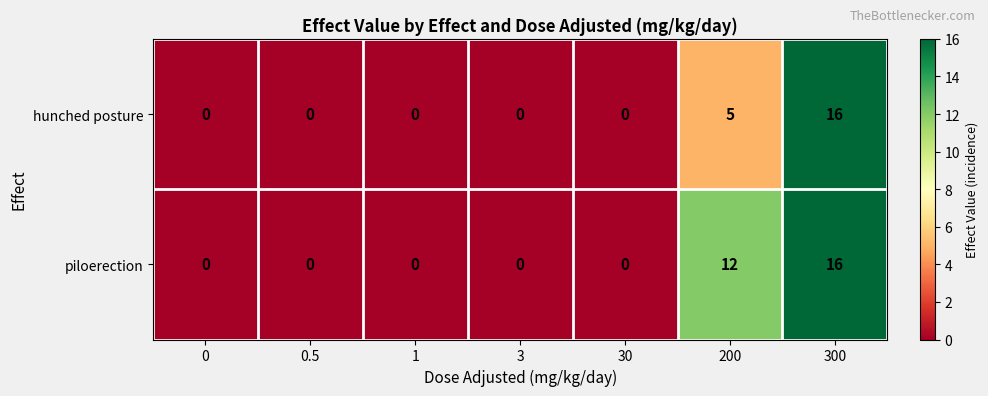

At which category is the sum across all series the highest?

300